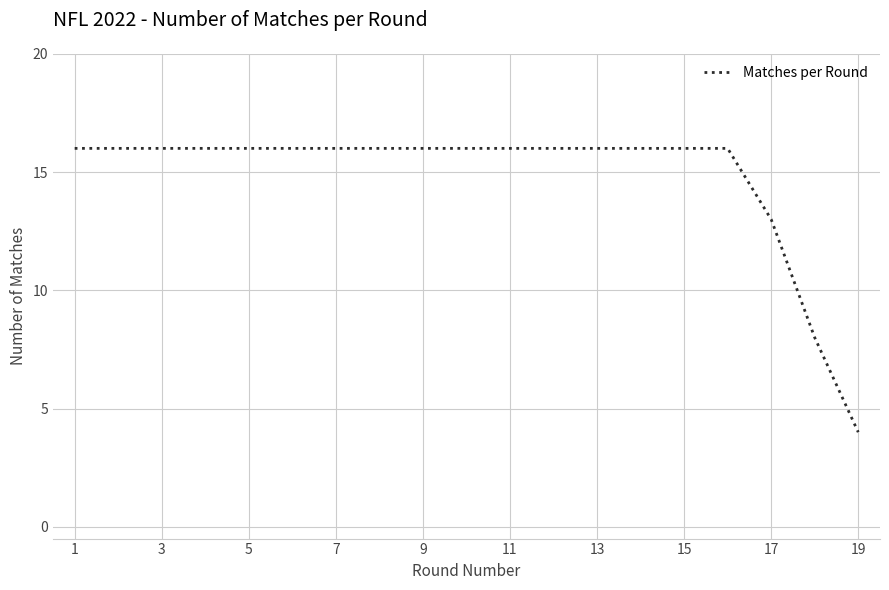

What is the minimum value shown in the chart?

4